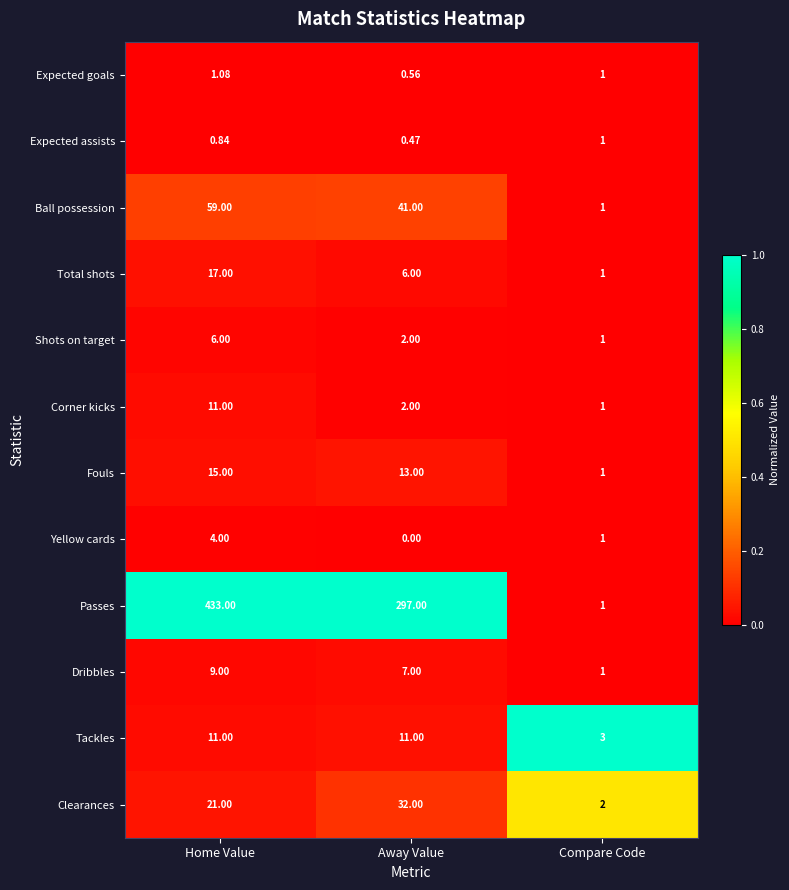

Which series changed the most between Home Value and Away Value?

Passes